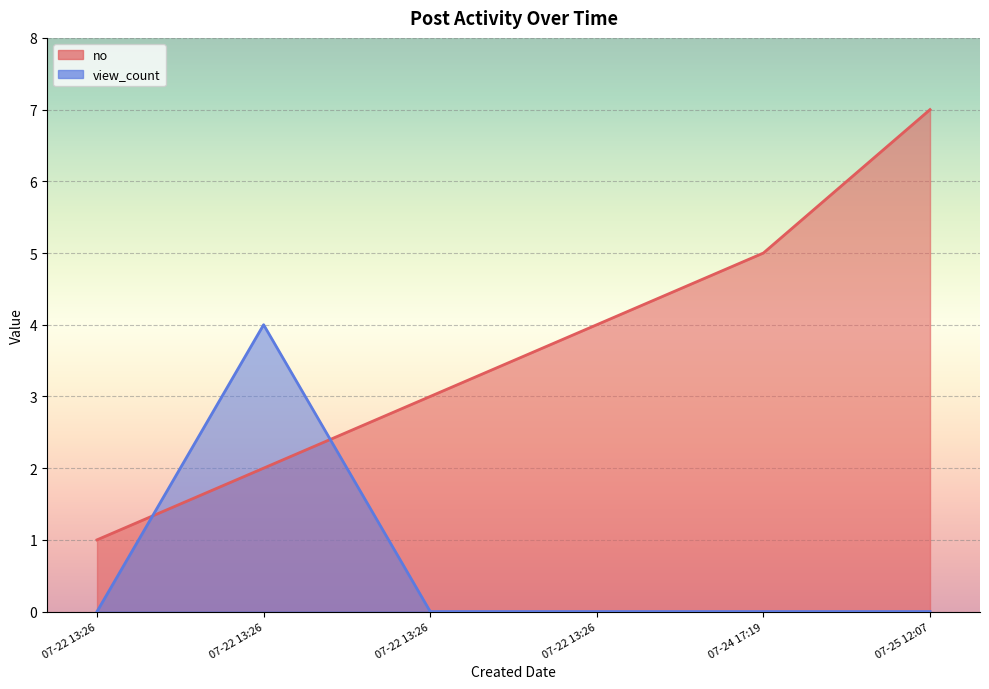

The value of no at 07-22 13:26 is 1. True or false?

False